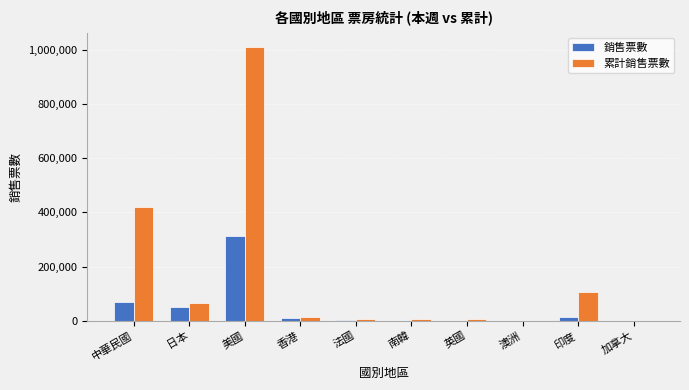

What is the total value across all series at 中華民國?

490767